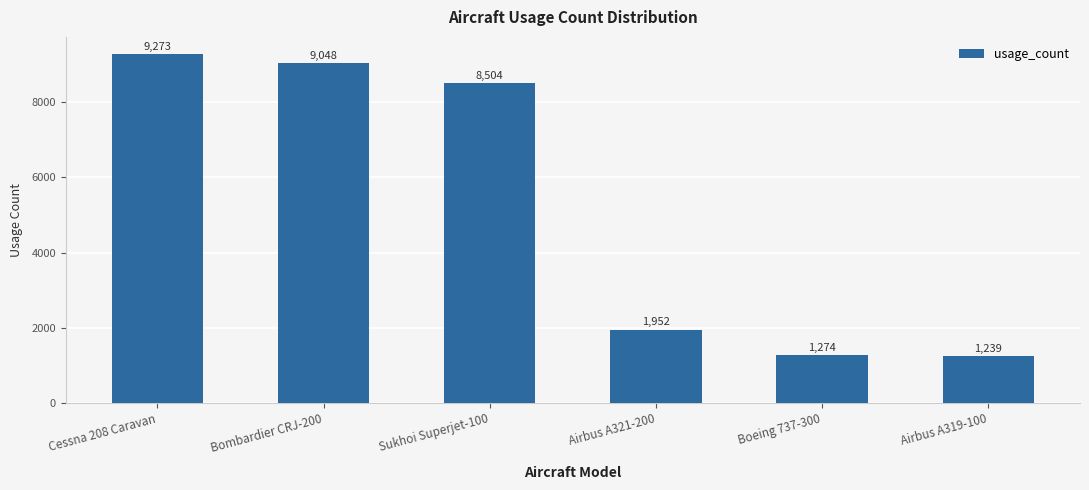

List the labels in order of value, largest first.

Cessna 208 Caravan, Bombardier CRJ-200, Sukhoi Superjet-100, Airbus A321-200, Boeing 737-300, Airbus A319-100